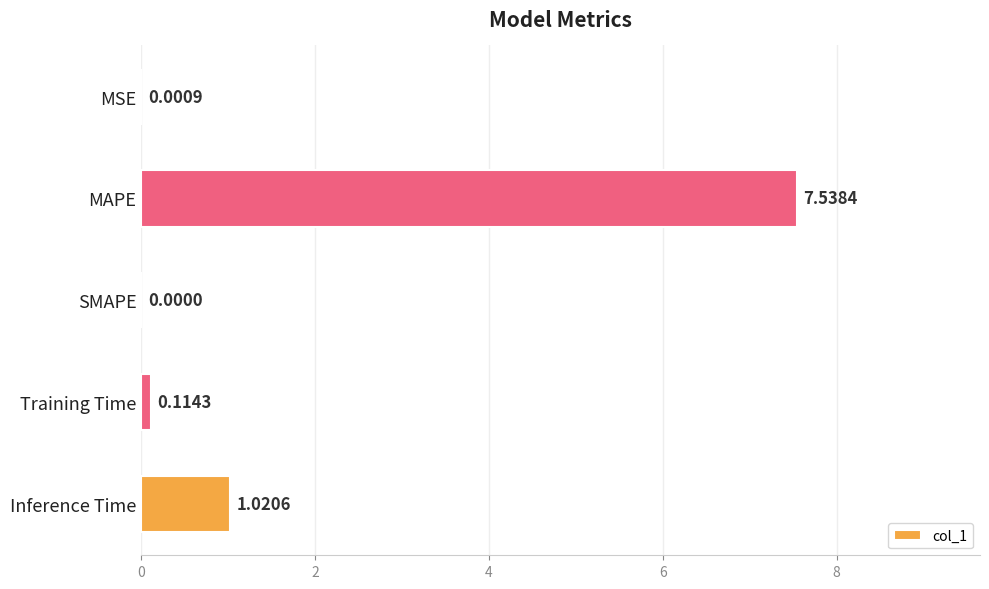

At which label is the value closest to 3?

Inference Time